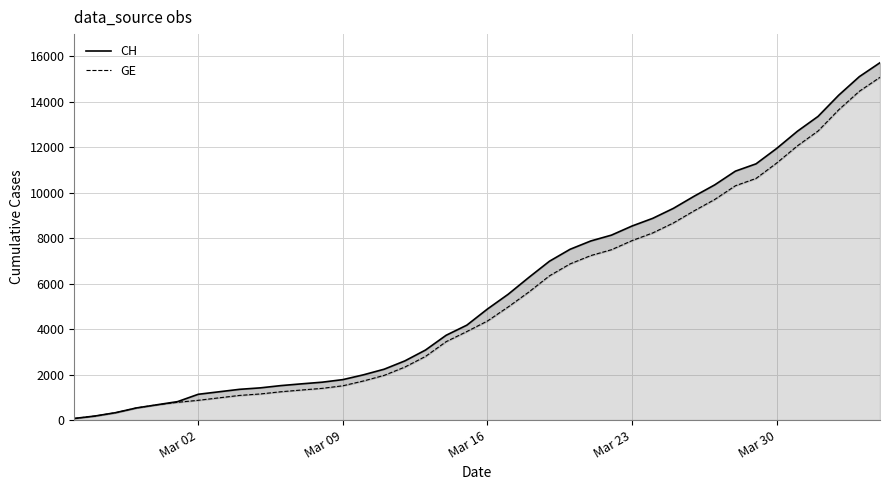

True or false: GE has more than 2 interior local peaks.

False